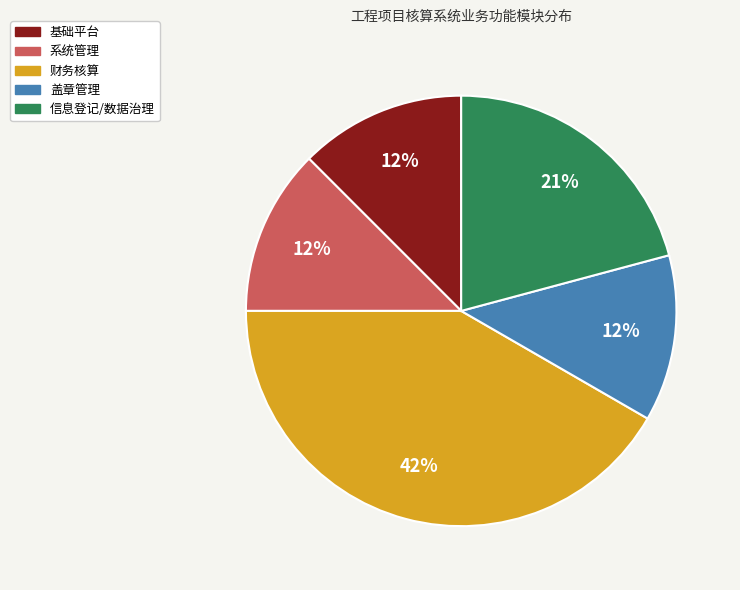

To the nearest percent, what portion does 财务核算 represent?

42%